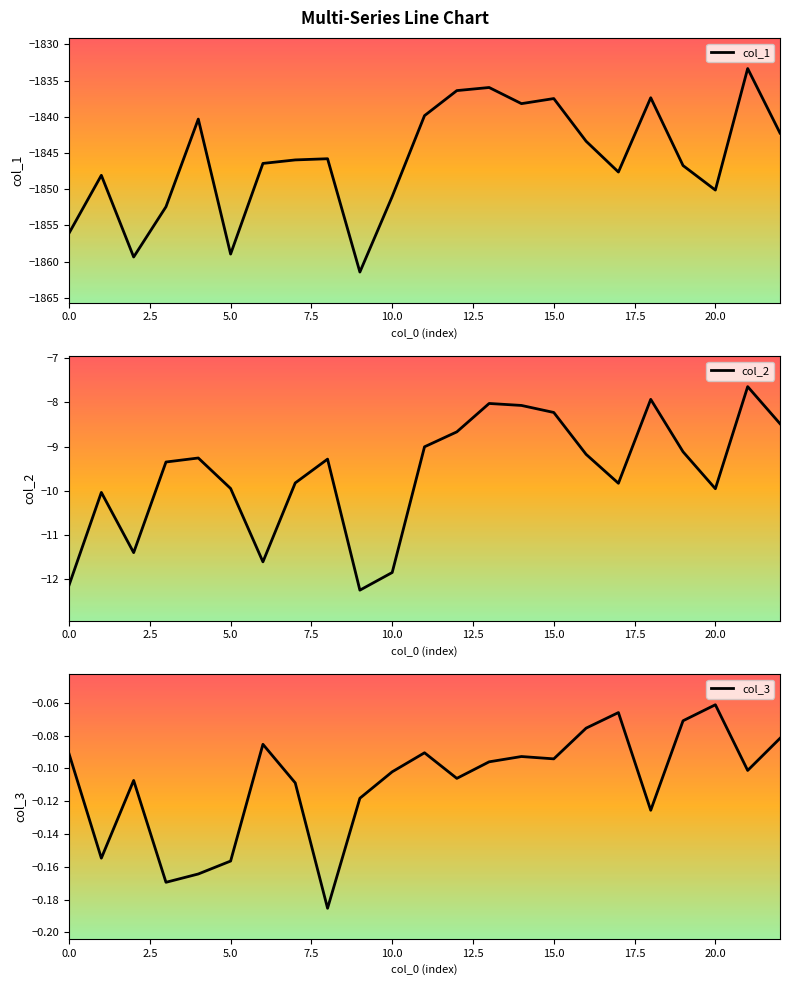

Where is col_3 nearest to the value 0?

20.0